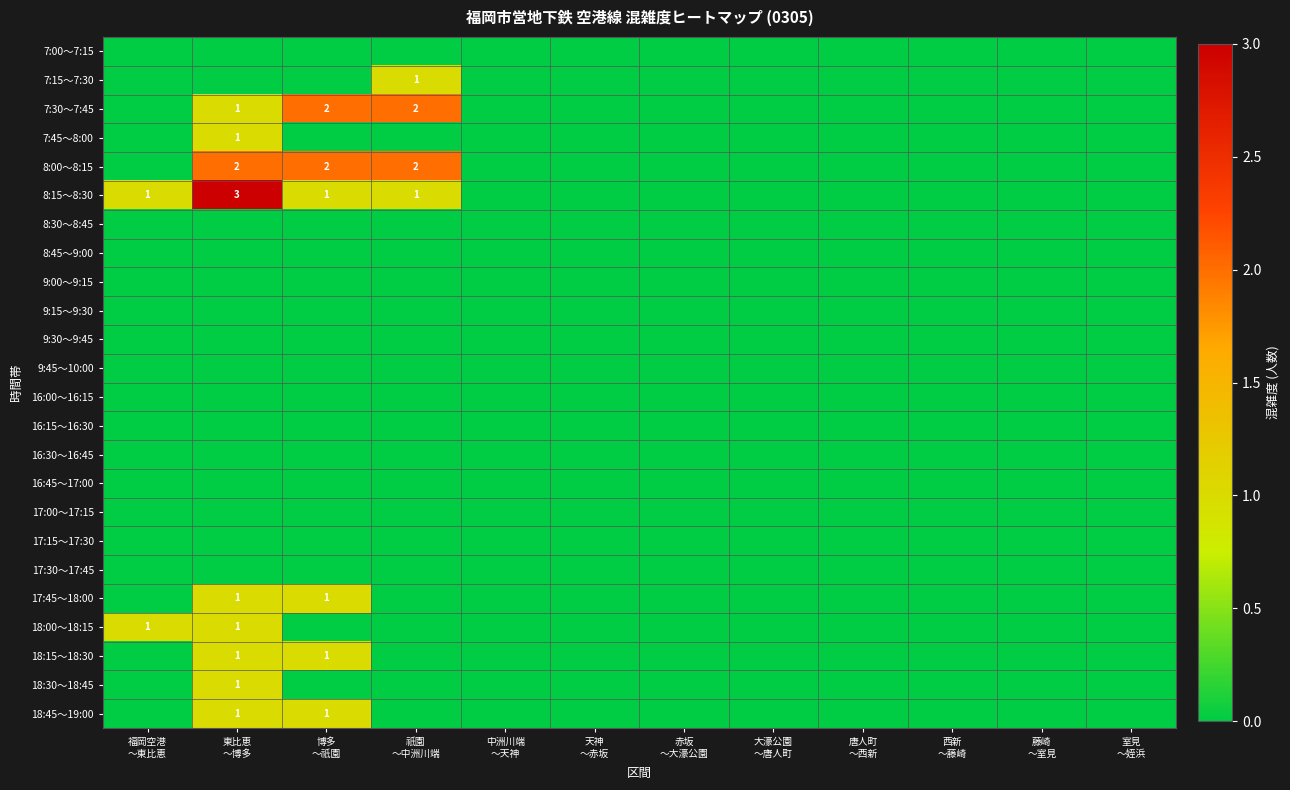

How many data points does each series have?

12